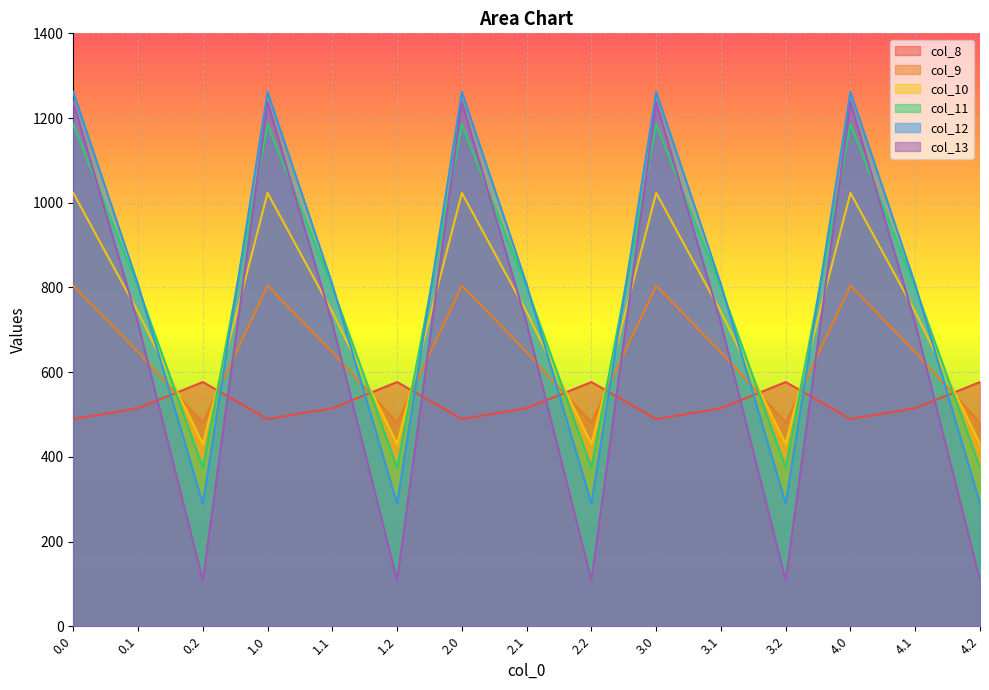

What is the difference between the col_13 values at 4.1 and 4.2?

607.5